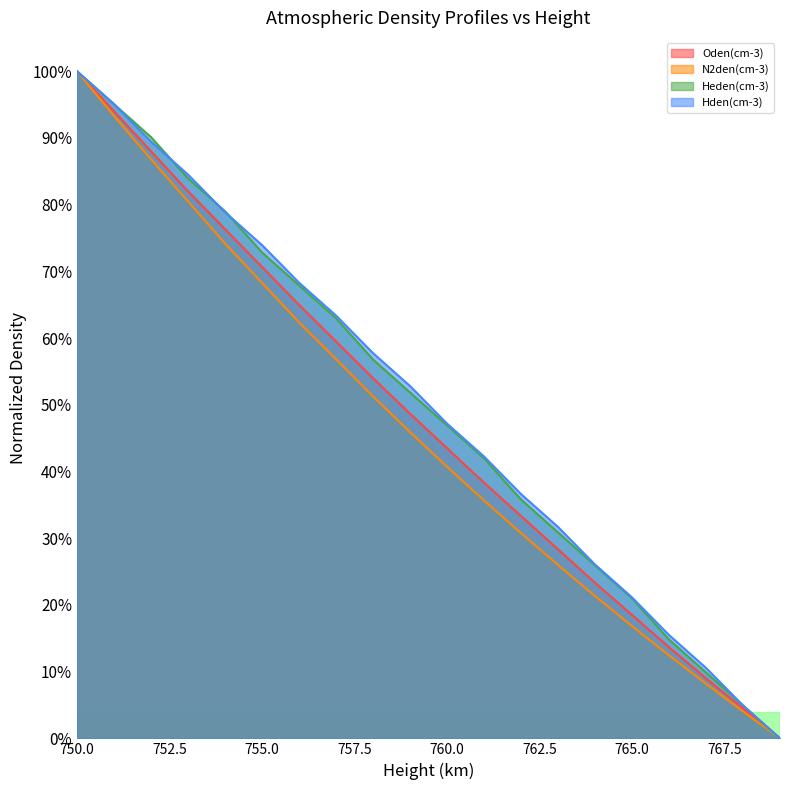

What is the total value across all series at 754?

3.1